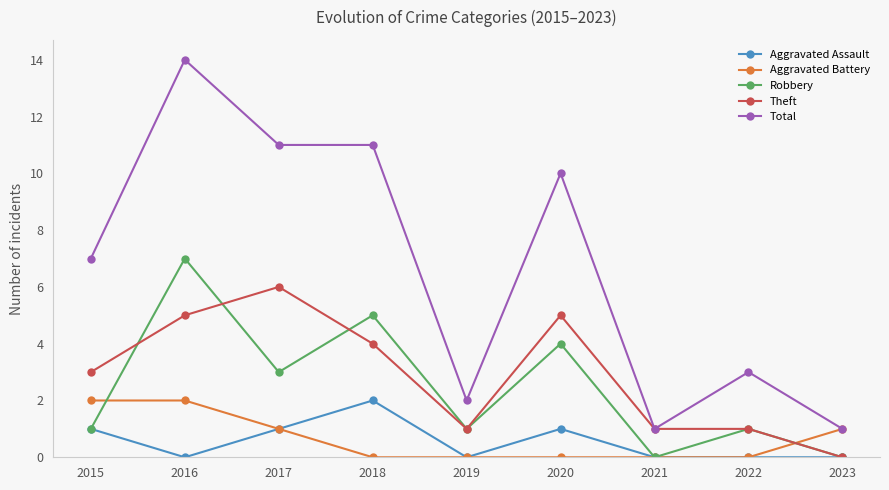

Which series has the largest total across all categories?

Total